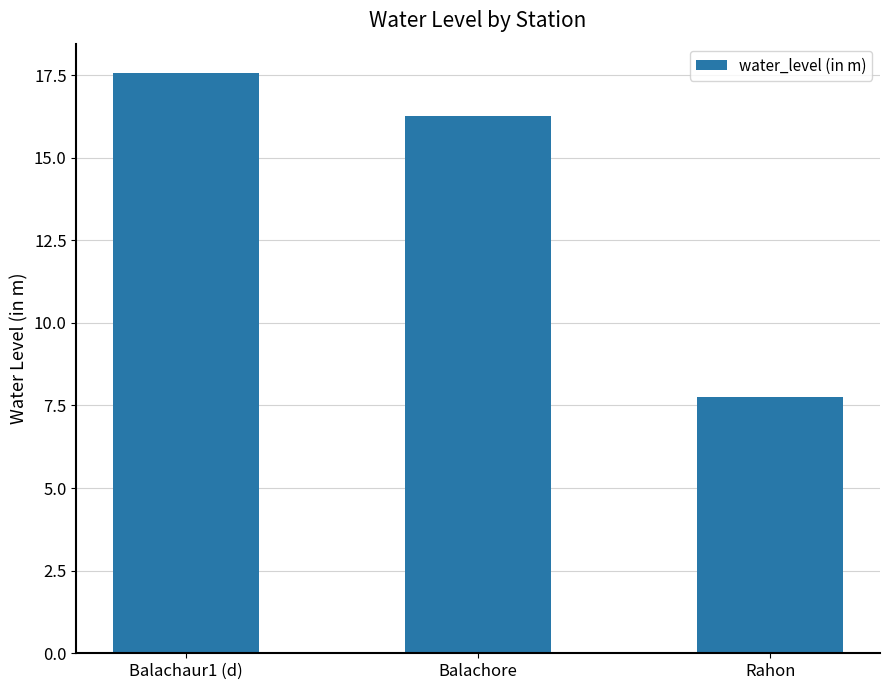

Which category has the highest value across all series?

Balachaur1 (d)